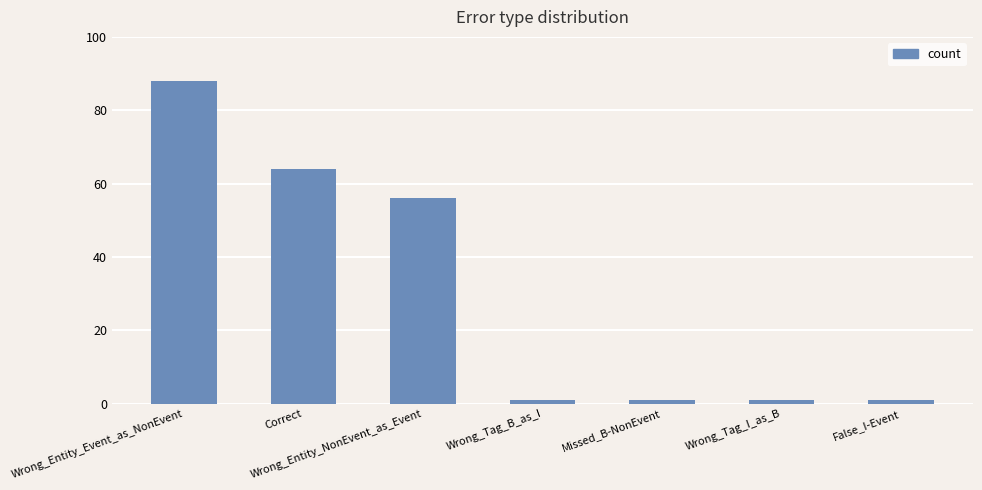

What is the approximate value at Wrong_Entity_NonEvent_as_Event, to the nearest 10?

60